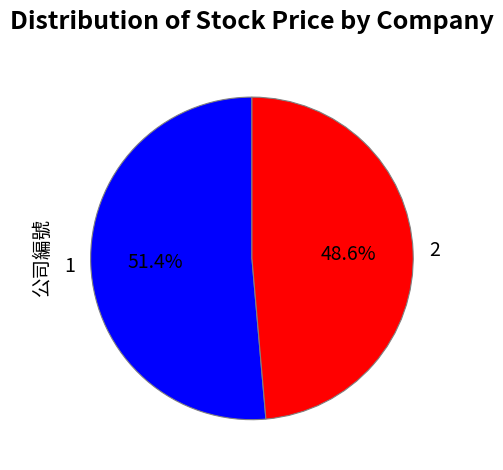

What percentage is the 2 slice, to the nearest percent?

49%